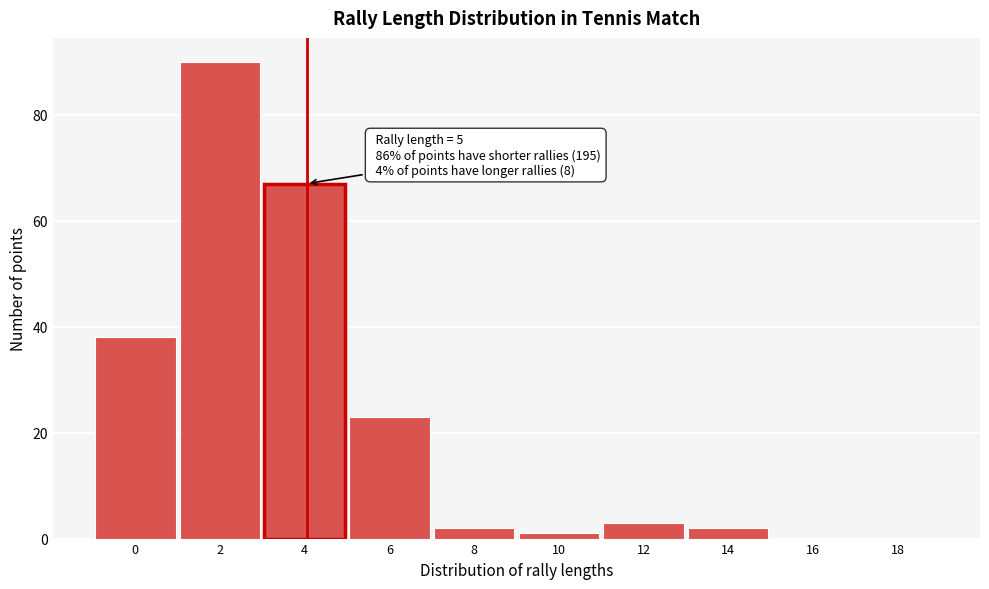

Reading left to right, what are all the values shown in this chart?

0=38	2=90	4=67	6=23	8=2	10=1	12=3	14=2	16=0	18=0